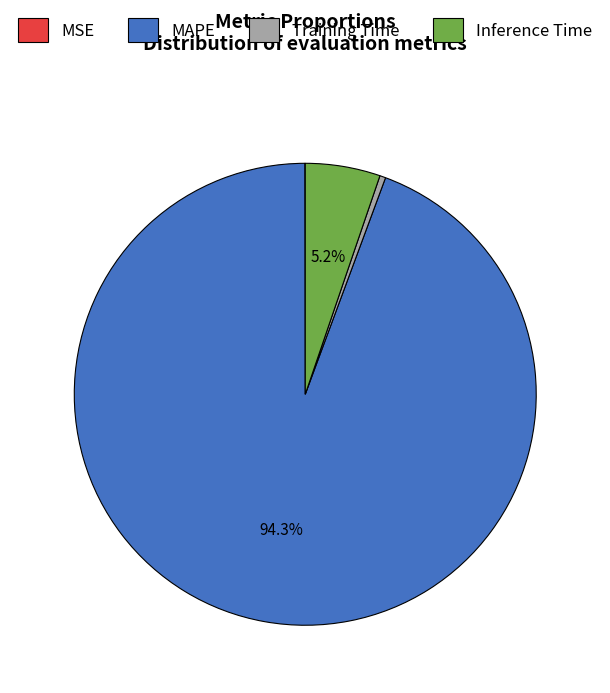

Which category has the biggest portion of the pie?

MAPE